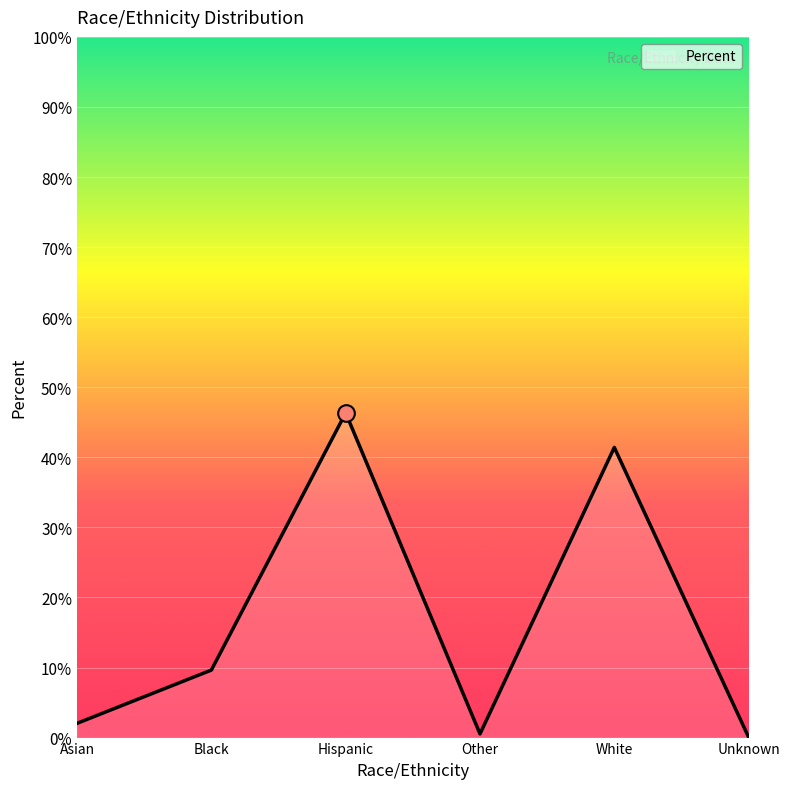

List the labels in order of value, smallest first.

Unknown, Other, Asian, Black, White, Hispanic